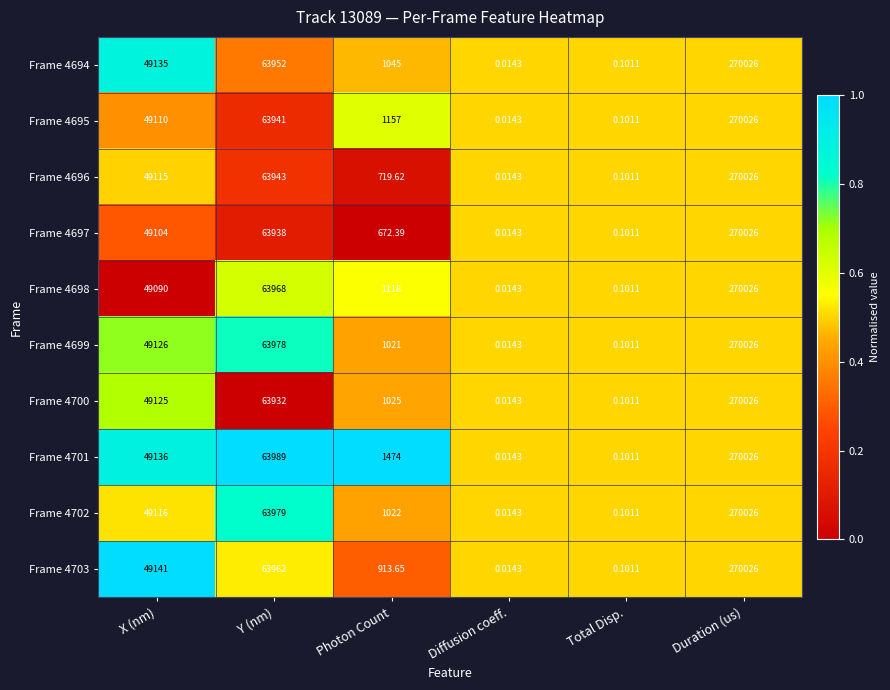

List the labels in order of Frame 4701 value, smallest first.

Diffusion coeff., Total Disp., Photon Count, X (nm), Y (nm), Duration (us)